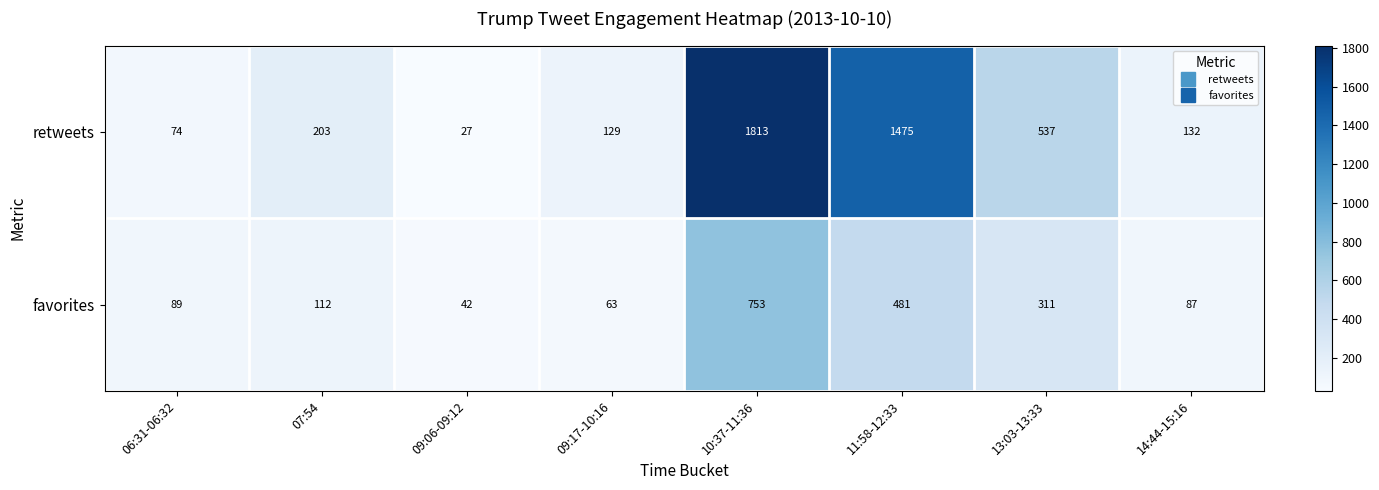

Count the number of categories in the chart.

8